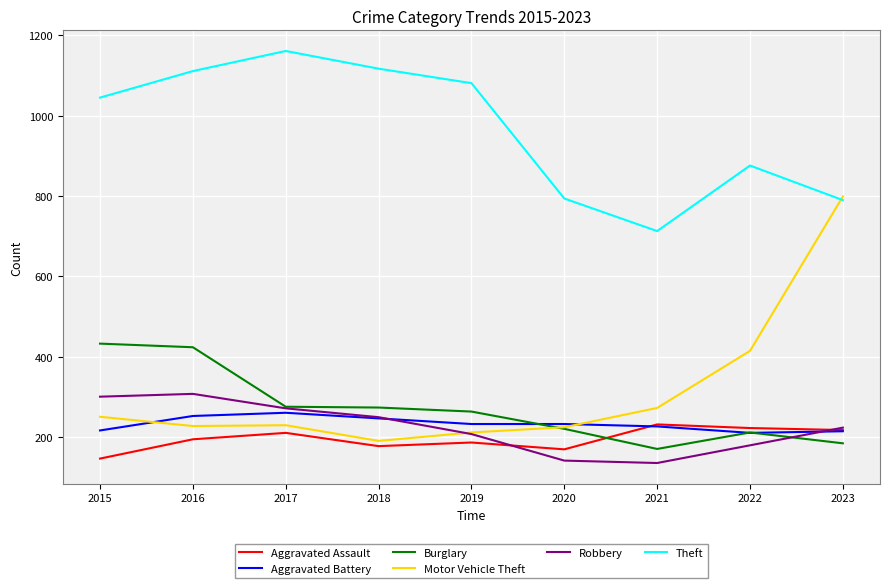

At which label is Theft closest to 937?

2022